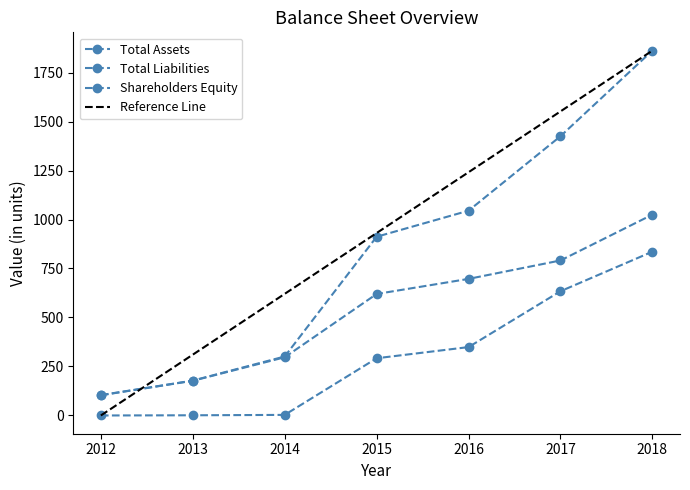

True or false: Shareholders Equity and Total Assets intersect in this chart.

False